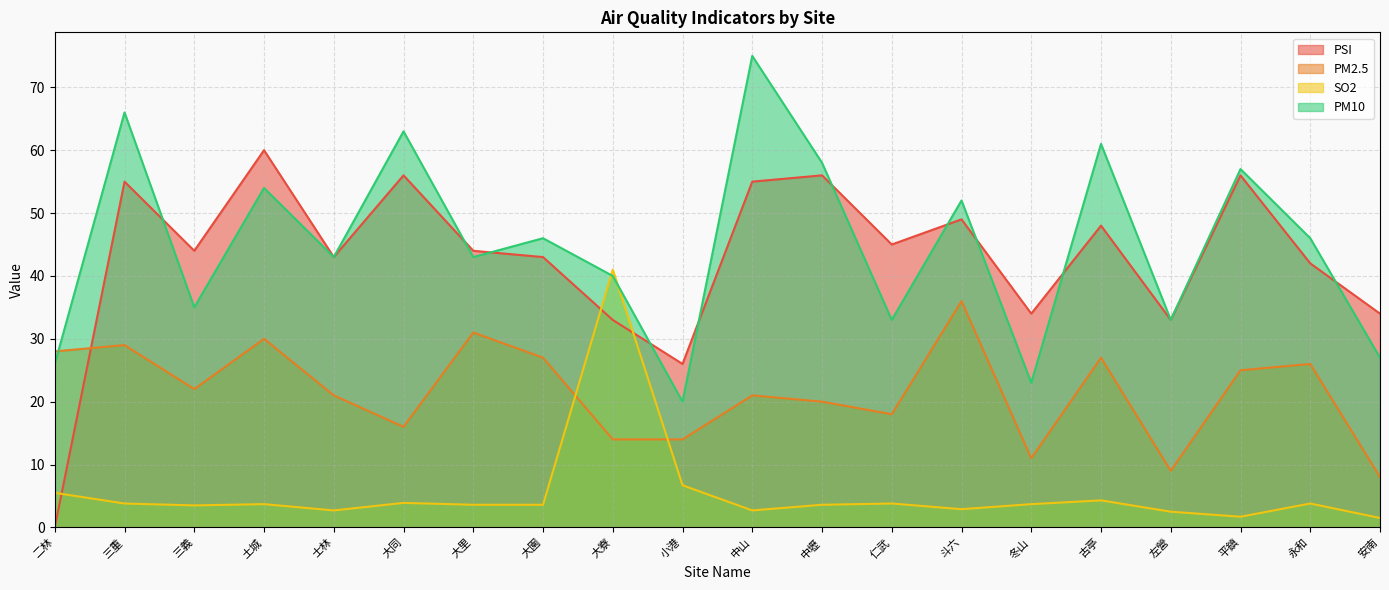

What is the greatest value displayed?

75.0